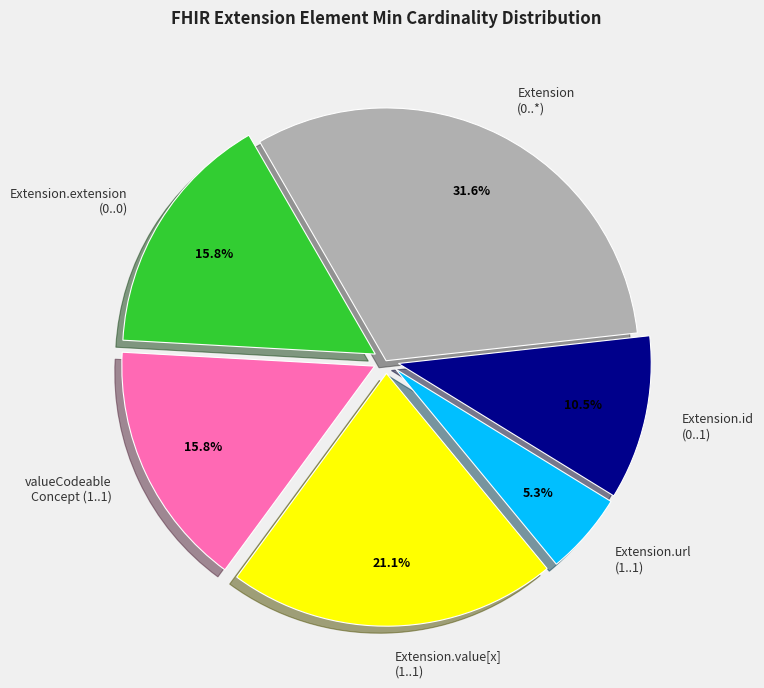

What is the smallest slice in the pie chart?

Extension.url (1..1)